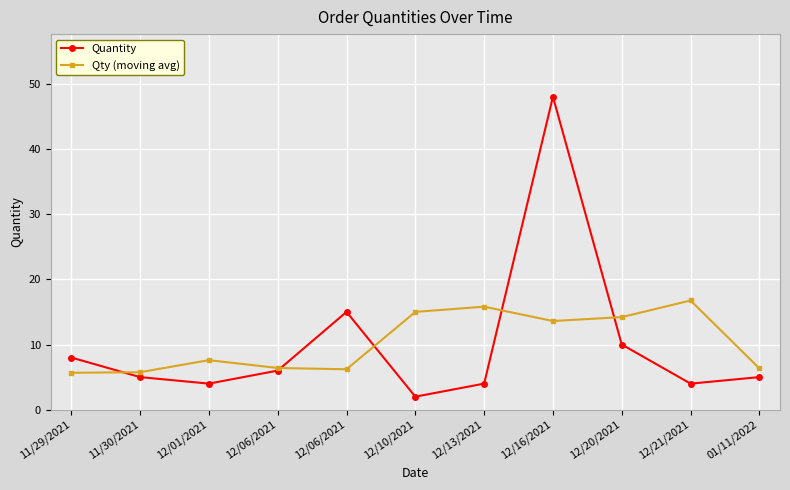

The Qty (moving avg) series shows 15.8 at 12/13/2021. True or false?

True